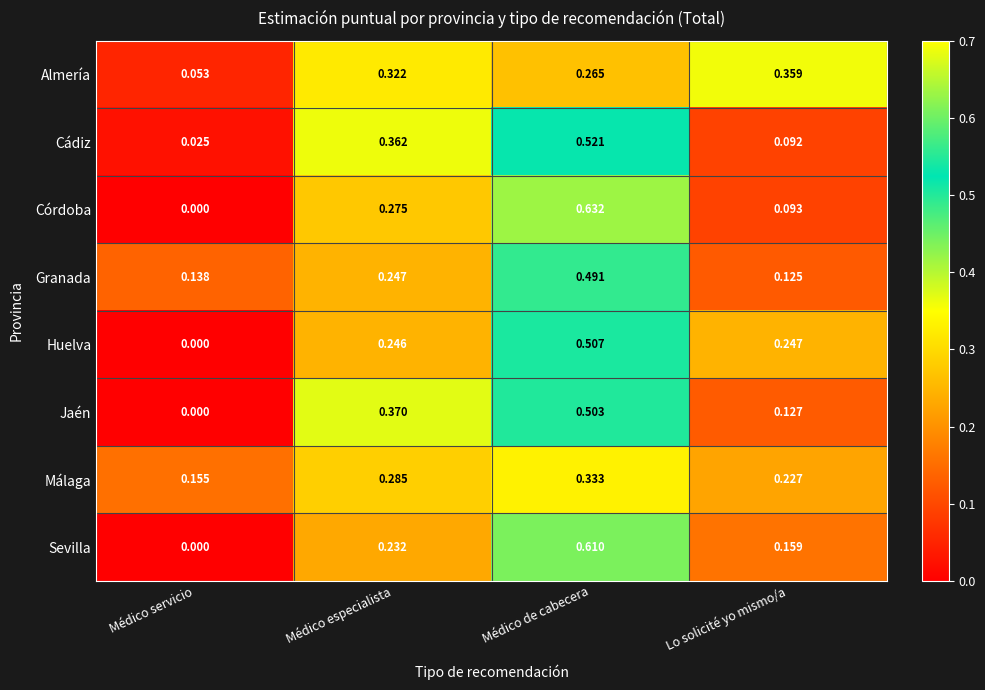

List the labels in order of Córdoba value, largest first.

Médico de cabecera, Médico especialista, Lo solicité yo mismo/a, Médico servicio